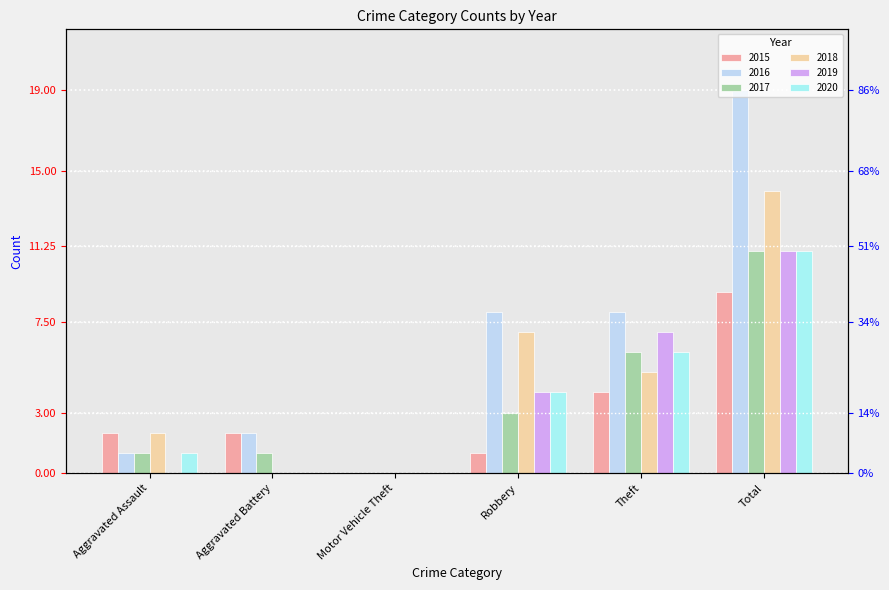

What is the label of the 6th bar from the left?

Total